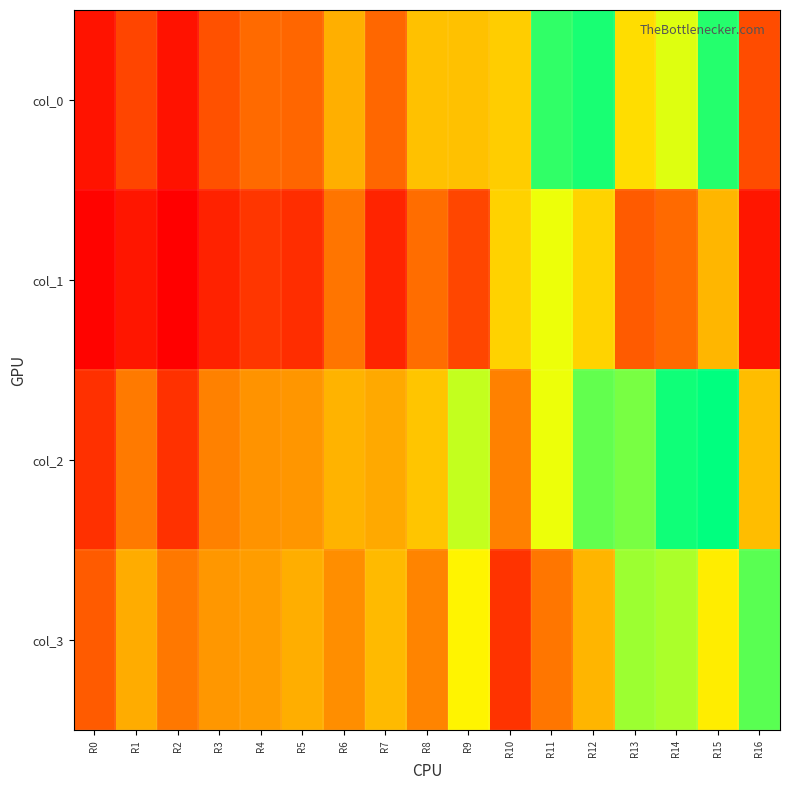

At which category is the sum across all series the highest?

R15